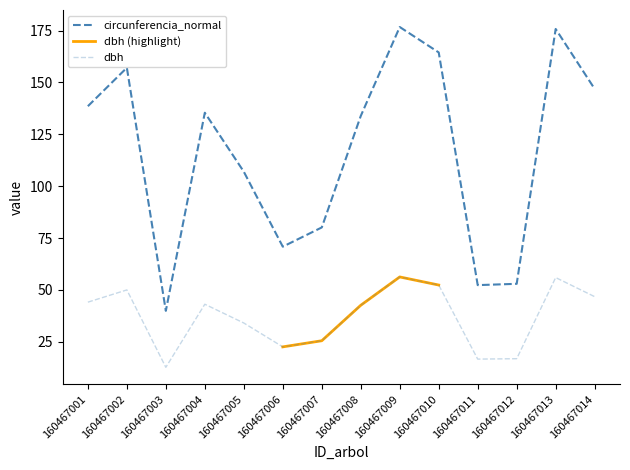

What is the difference between the maximum and minimum values in the dbh series?

43.5